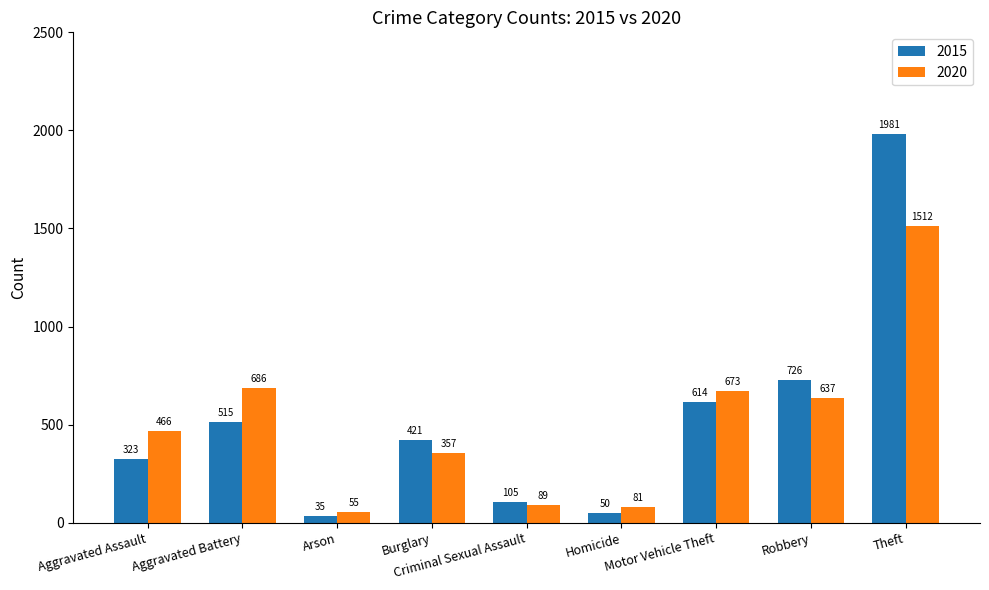

Which category has the lowest value across all series?

Arson